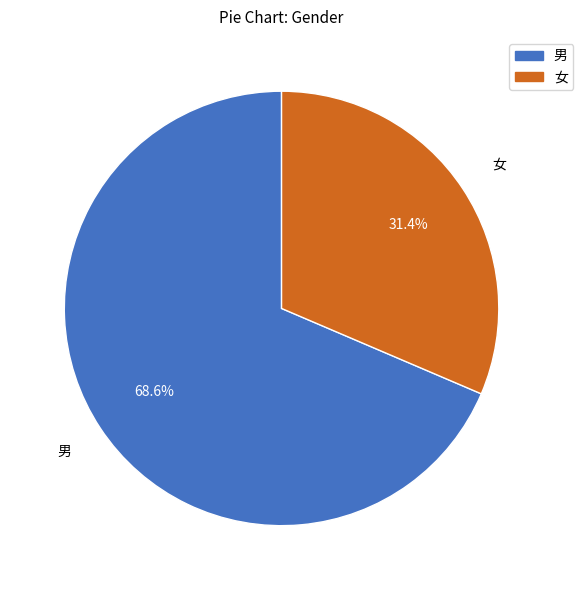

What is the ratio of the value at 男 to the value at 女?

2.2